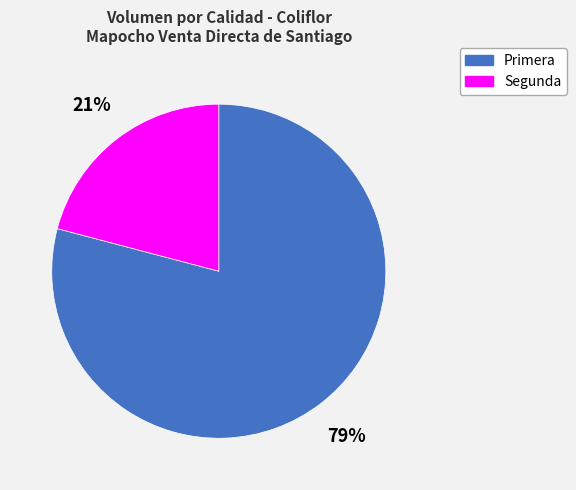

What is the largest slice in the pie chart?

Primera